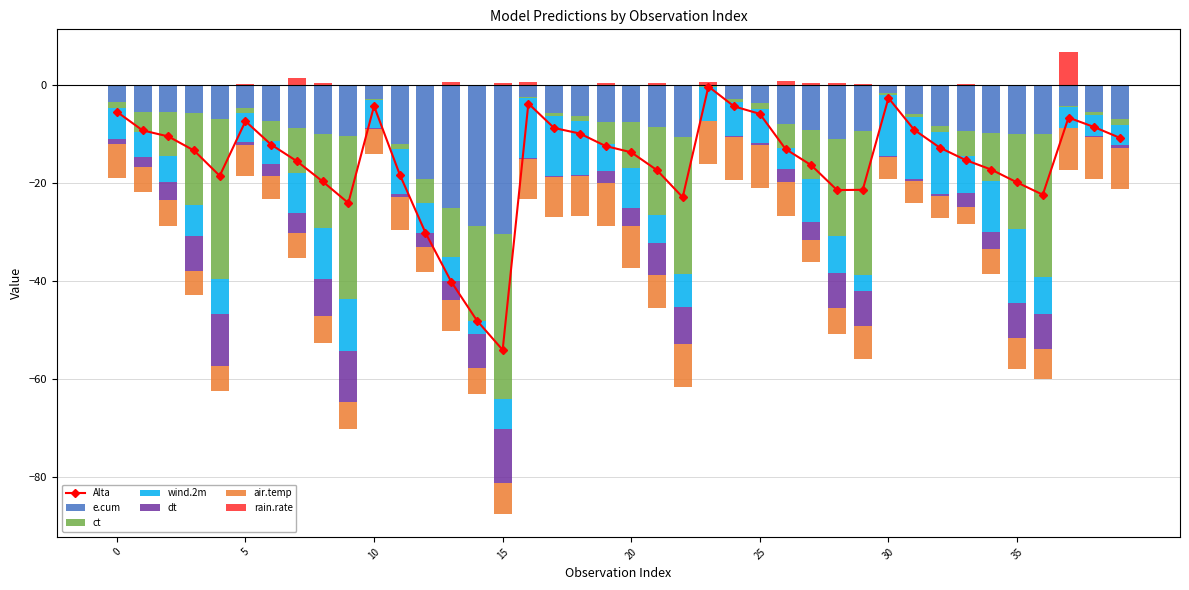

What is the minimum value shown in the chart?

-33.7